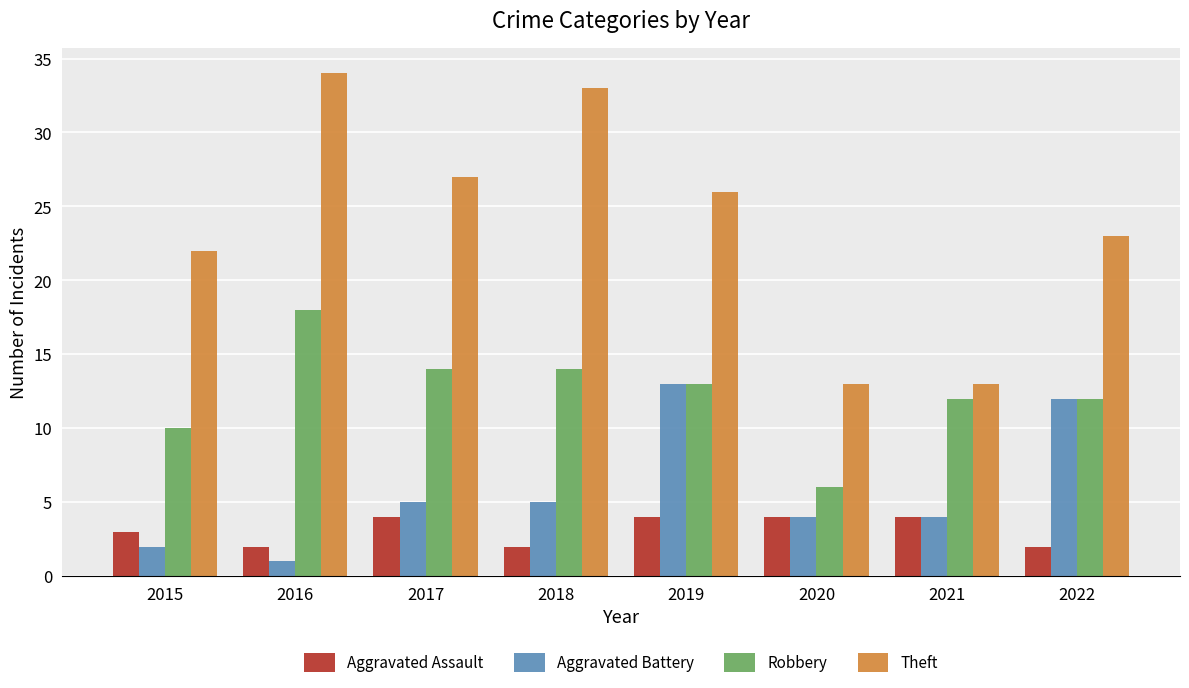

What is the average value of the Robbery series?

12